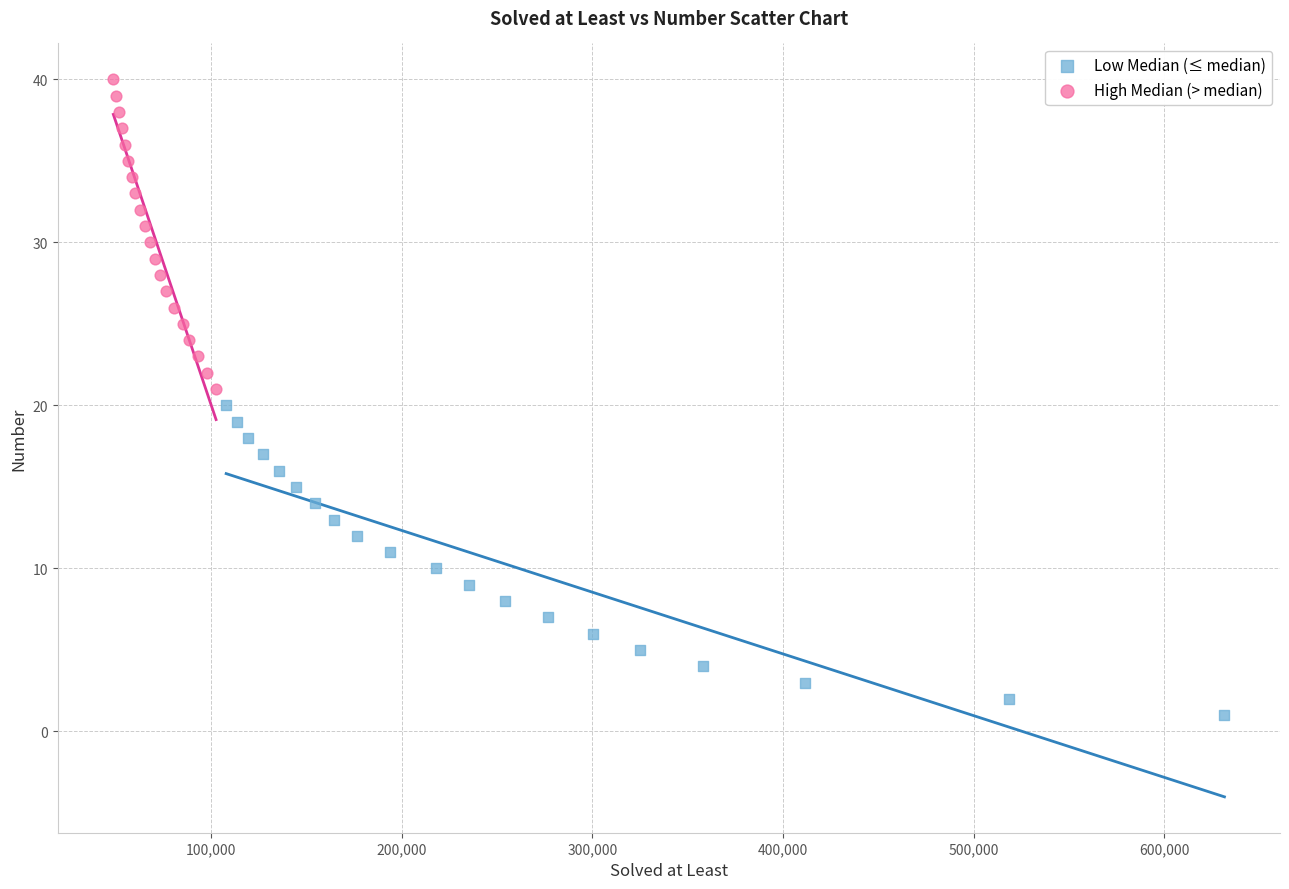

Which series contains the lowest Y value?

Low Median (≤ median)